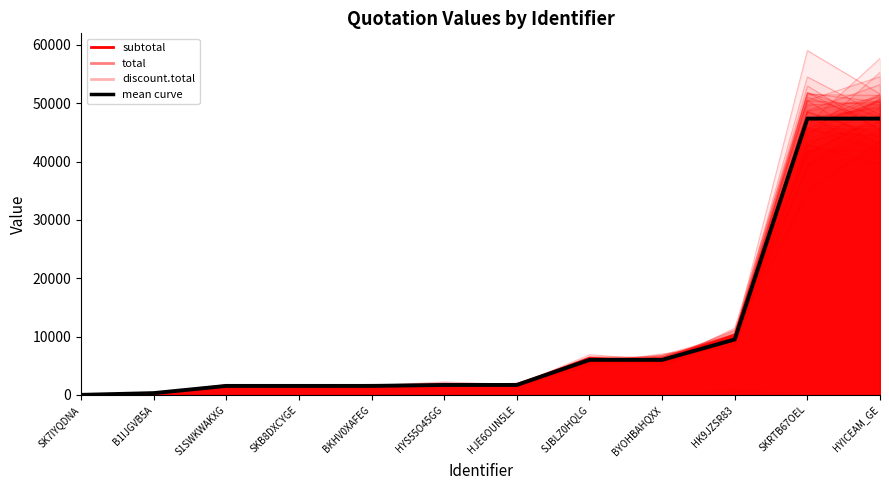

True or false: there are more than 0 points higher than both neighbors.

False